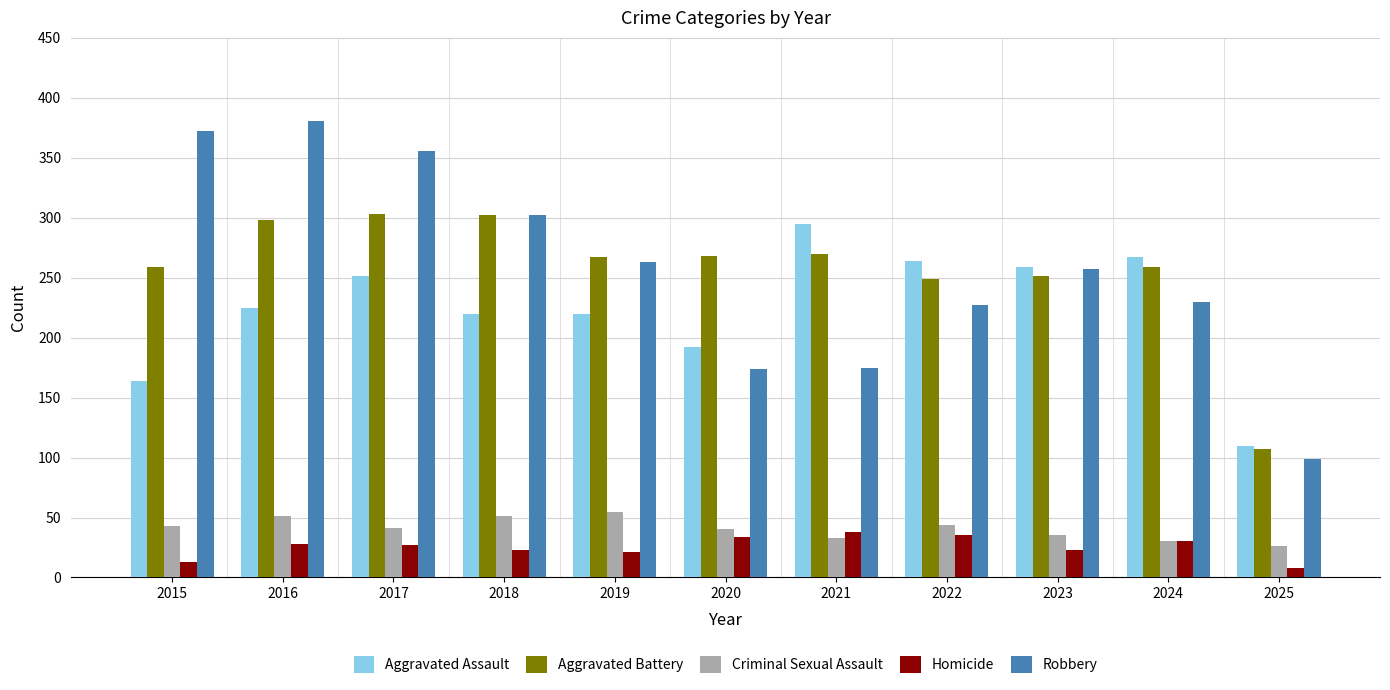

What is the maximum value for Criminal Sexual Assault?

55